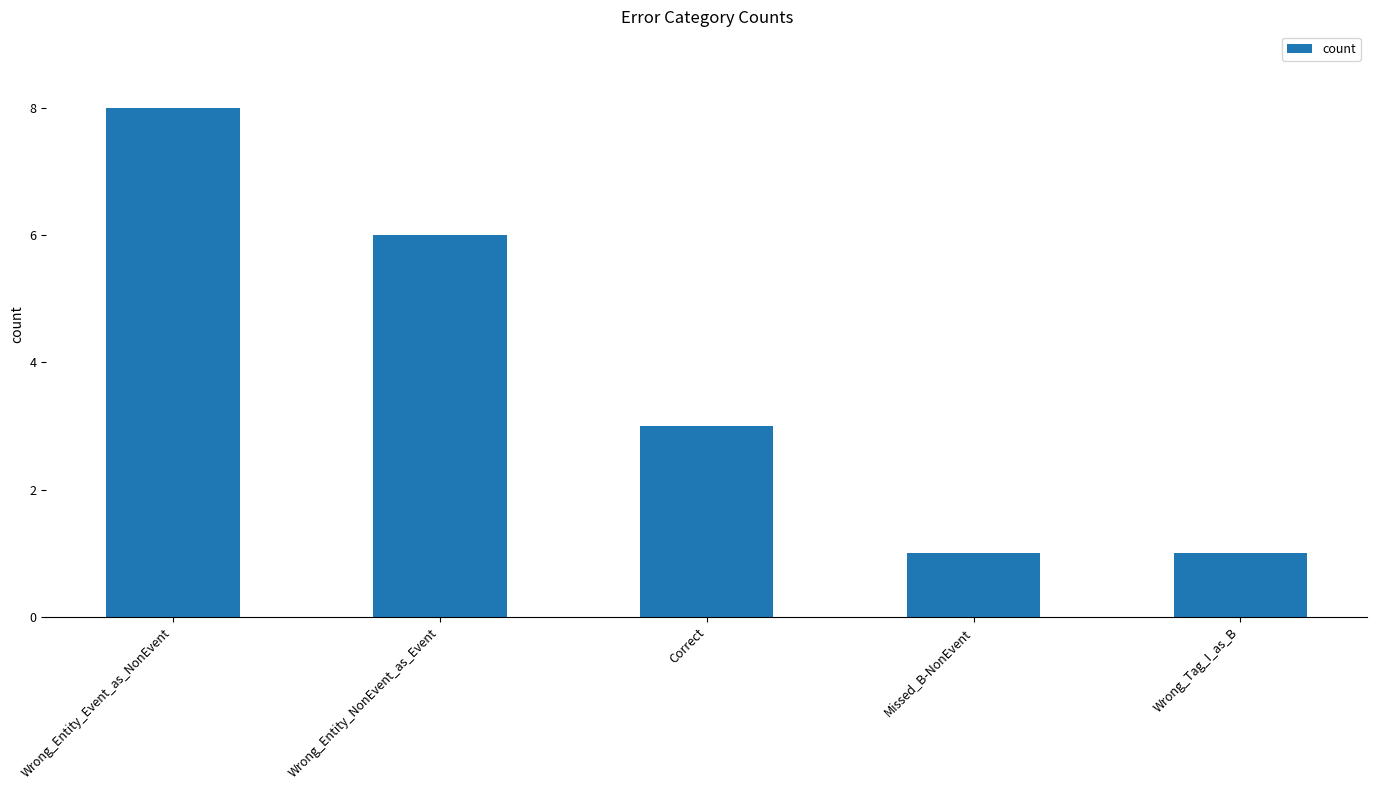

How many values are between 1 and 6?

4